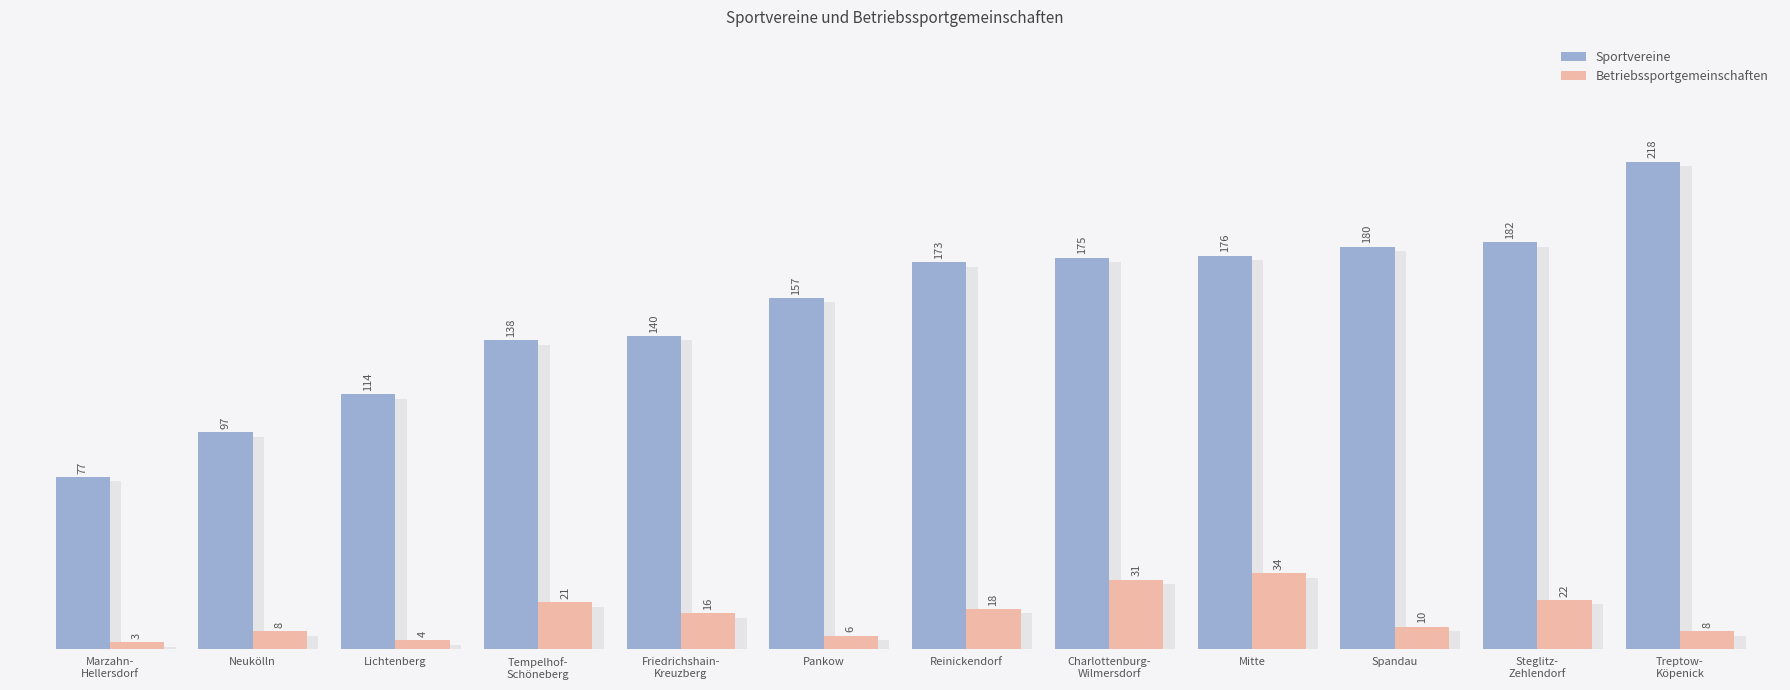

What is the difference between the maximum and minimum values in the Betriebssportgemeinschaften series?

31